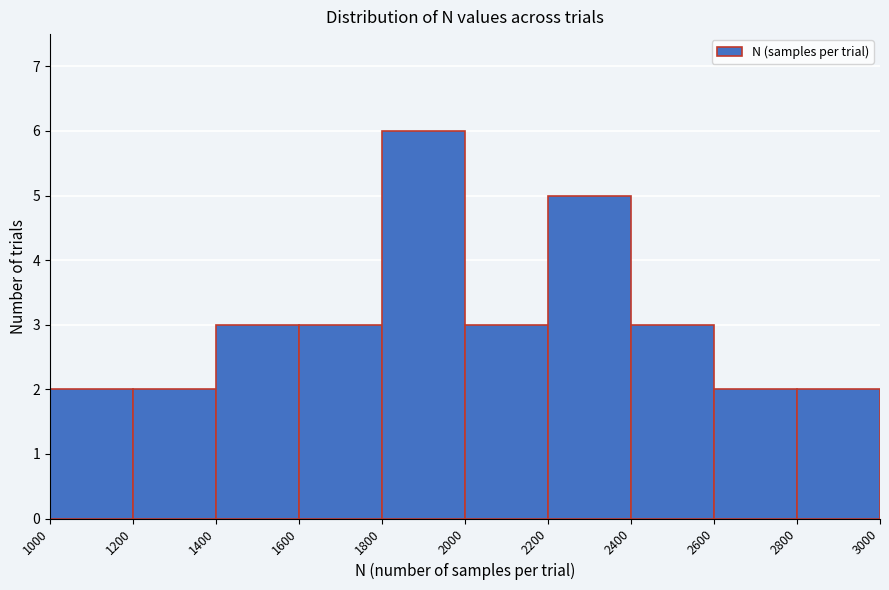

Over which range of the x-axis is the bar tallest?

1800 to 2000